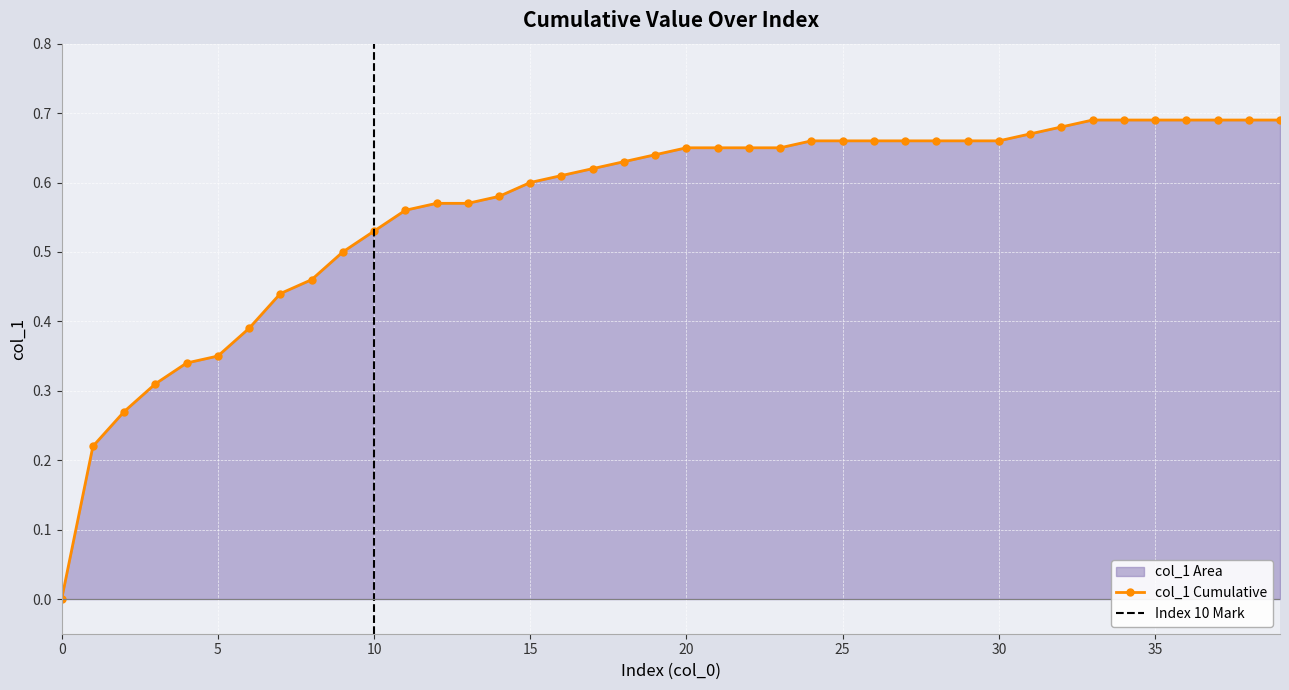

List the labels in order of value, largest first.

33, 34, 35, 36, 37, 38, 39, 32, 31, 24, 25, 26, 27, 28, 29, 30, 20, 21, 22, 23, 19, 18, 17, 16, 15, 14, 12, 13, 11, 10, 9, 8, 7, 6, 5, 4, 3, 2, 1, 0